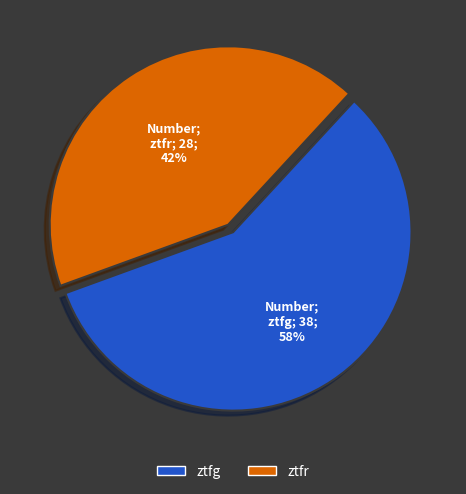

Rank the categories by value from highest to lowest.

ztfg, ztfr